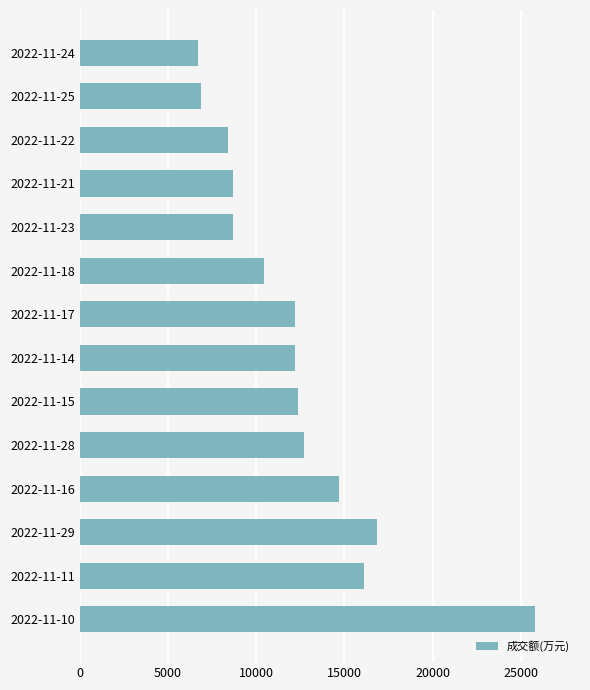

The value at 2022-11-28 is 12689. True or false?

True